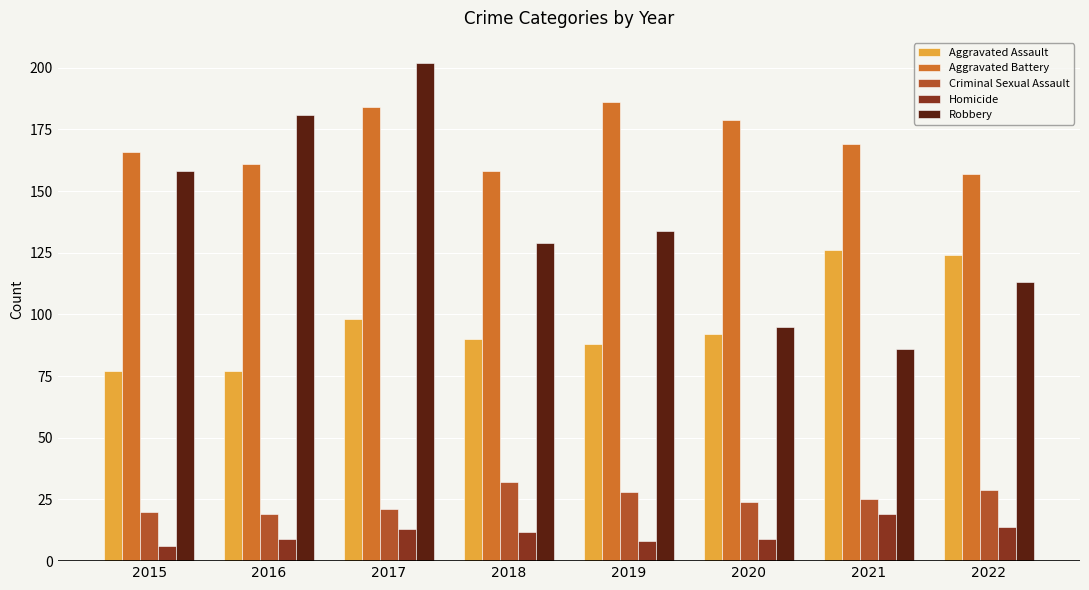

Which category has the lowest value across all series?

2015